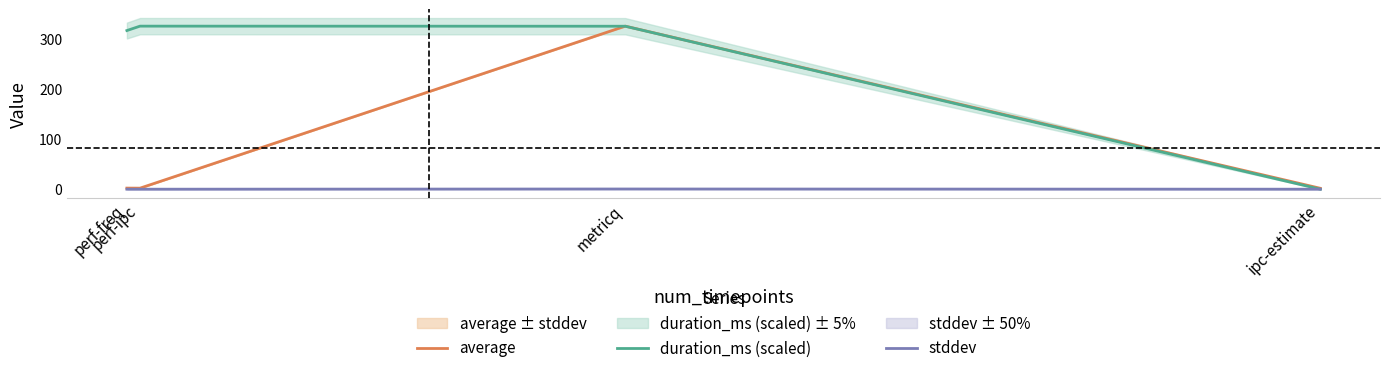

What is the difference between the maximum and minimum values in the average series?

323.3